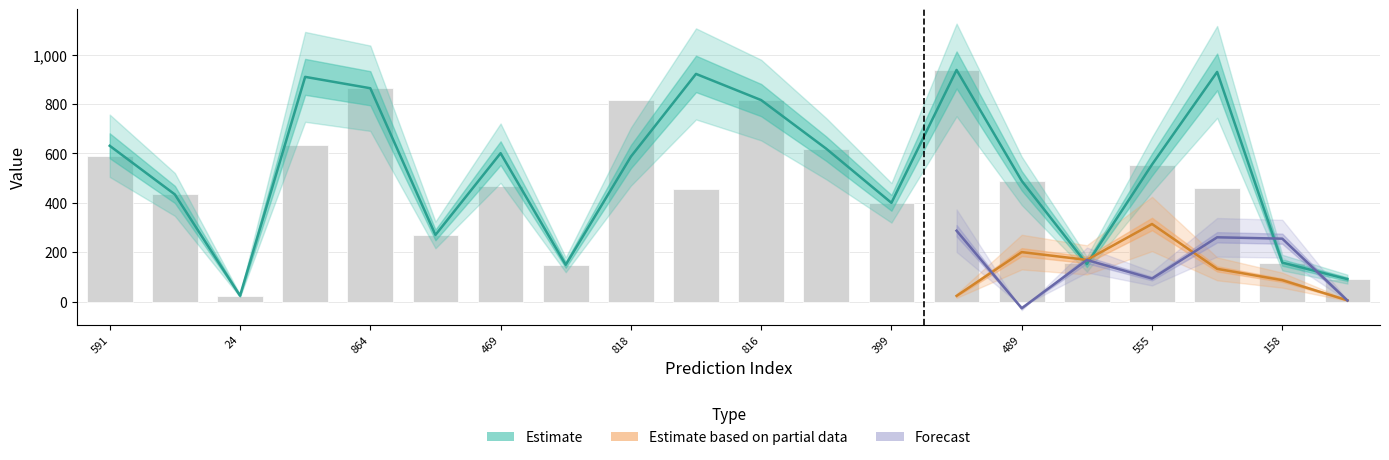

What is the difference between the maximum and second lowest values in the labels series?

847.0